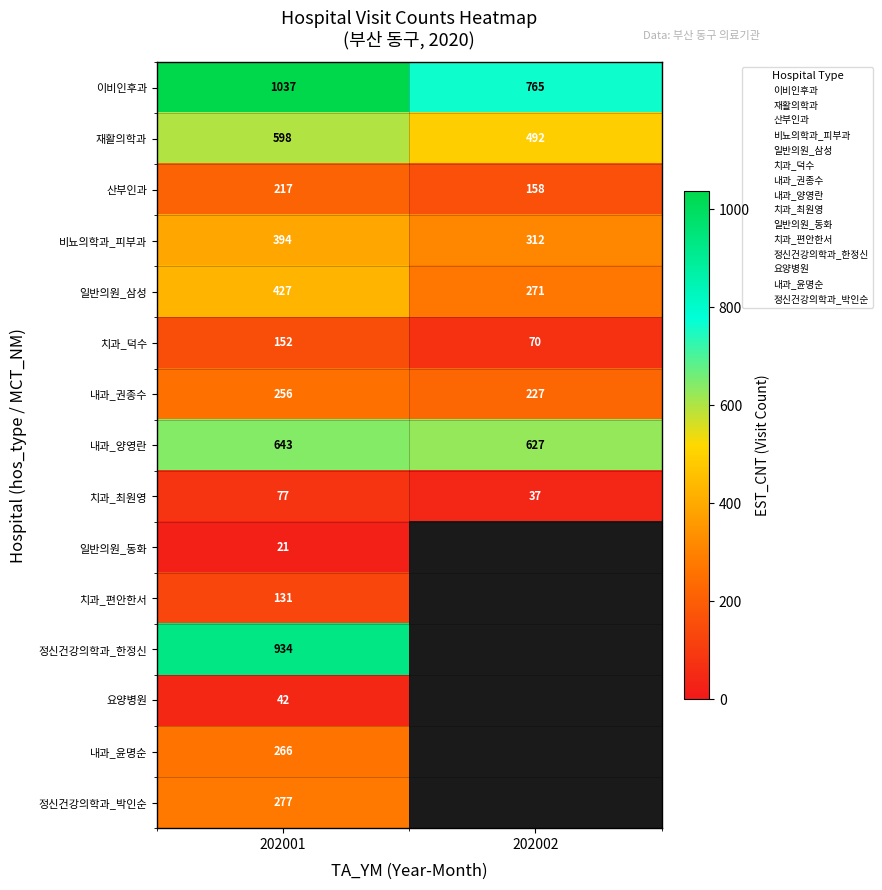

True or false: 산부인과 has a value of 121.4 at 202001.

False